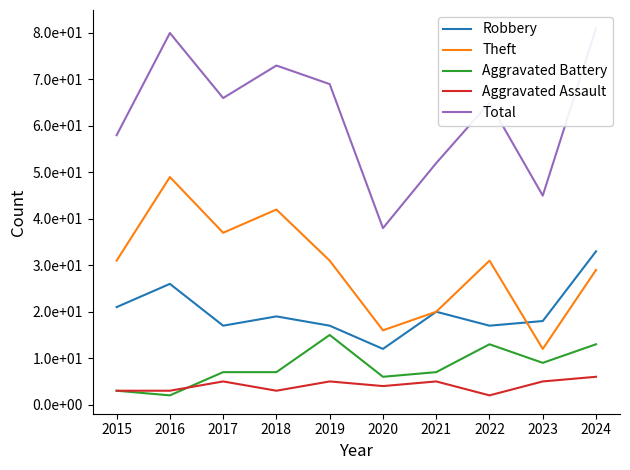

Reading right to left, what are all the values shown in this chart?

Robbery: 33	18	17	20	12	17	19	17	26	21
Theft: 29	12	31	20	16	31	42	37	49	31
Aggravated Battery: 13	9	13	7	6	15	7	7	2	3
Aggravated Assault: 6	5	2	5	4	5	3	5	3	3
Total: 81	45	65	52	38	69	73	66	80	58